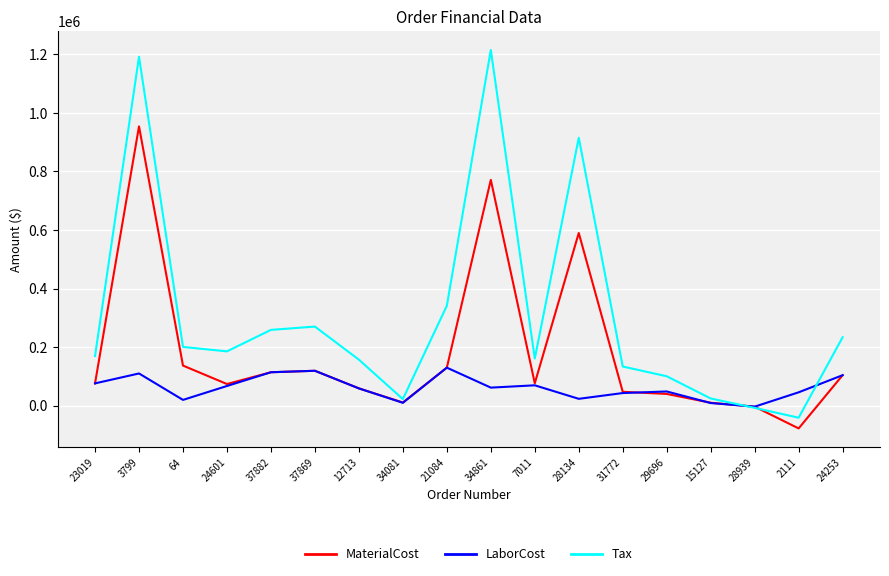

After their last crossing, which series has the higher values: MaterialCost or Tax?

Tax